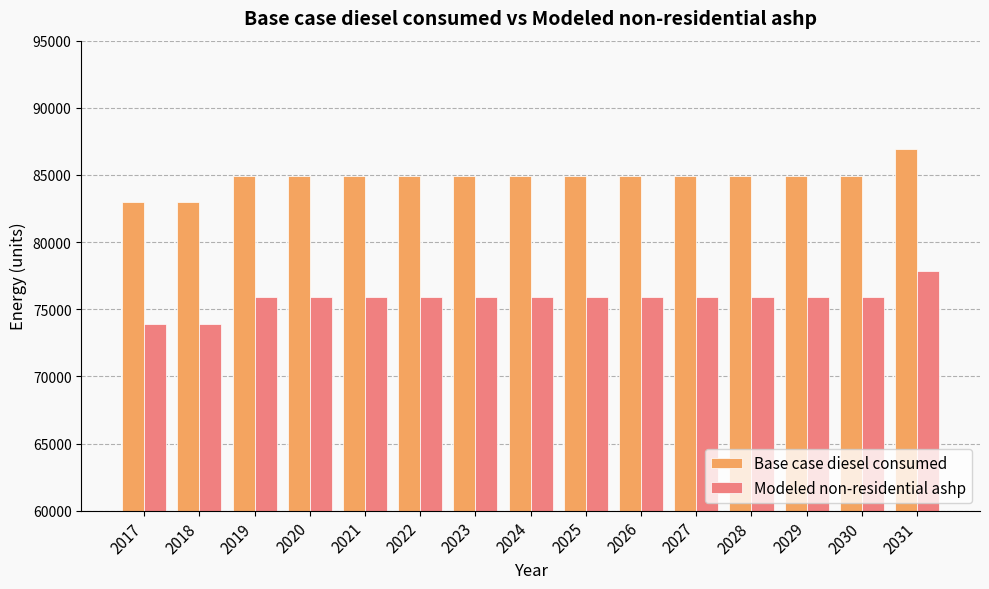

What is the difference between the maximum and minimum values in the Modeled non-residential ashp series?

3940.1